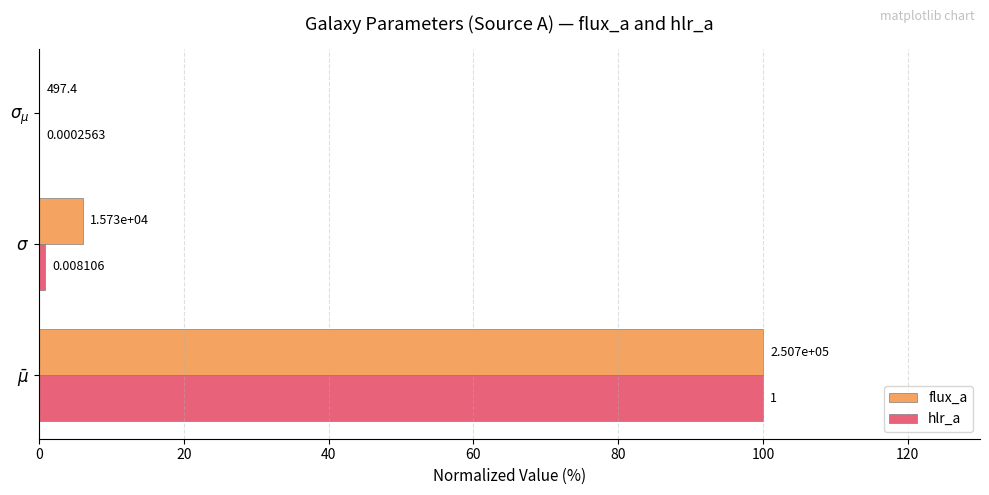

What are all the series names shown in the legend?

flux_a, hlr_a